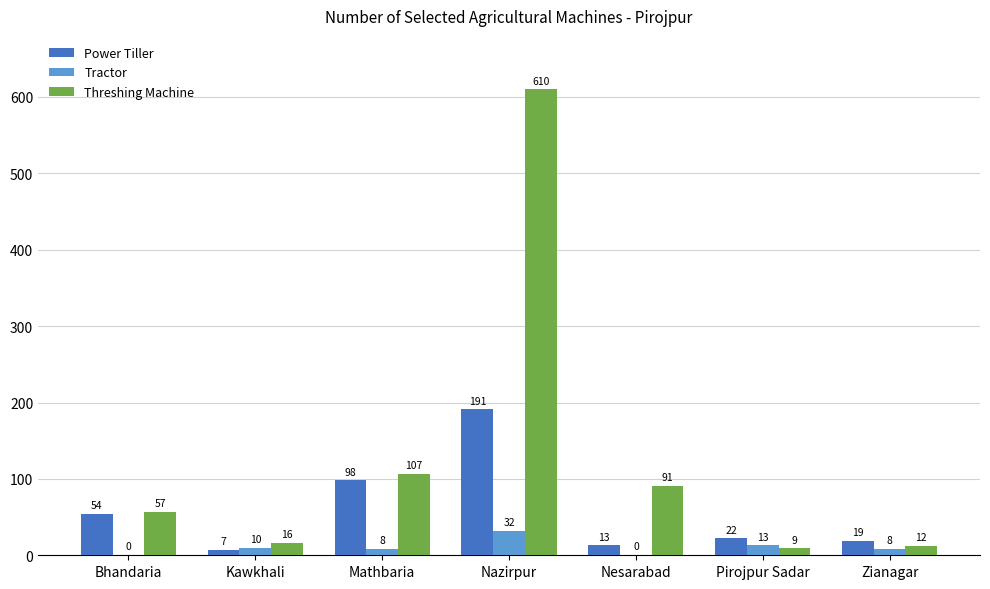

Is the value of Power Tiller at Kawkhali greater than the value of Tractor at Zianagar?

No